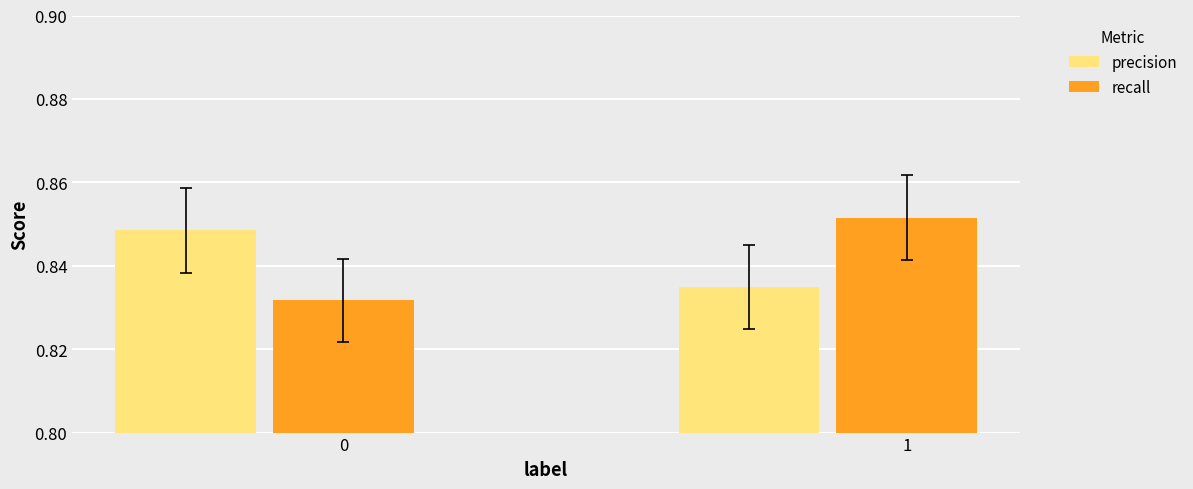

Is it true that recall equals 1.2 at 0?

False